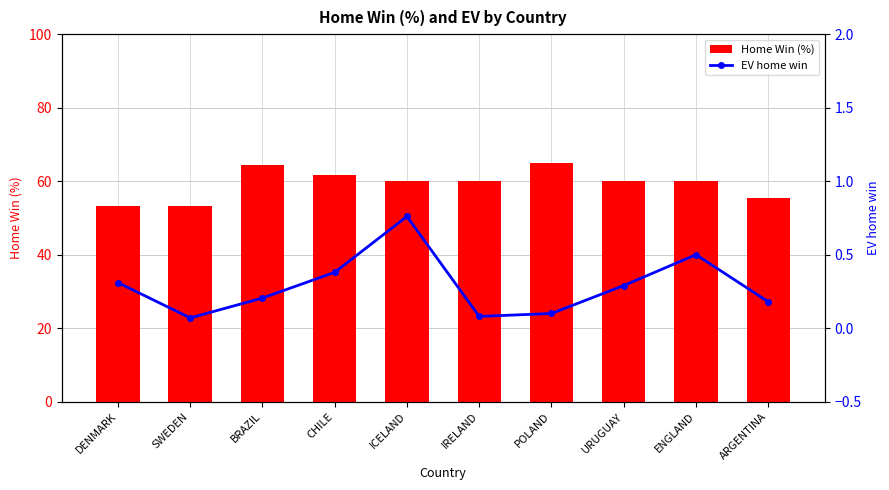

True or false: EV home win has a value of 0.2 at ARGENTINA.

True